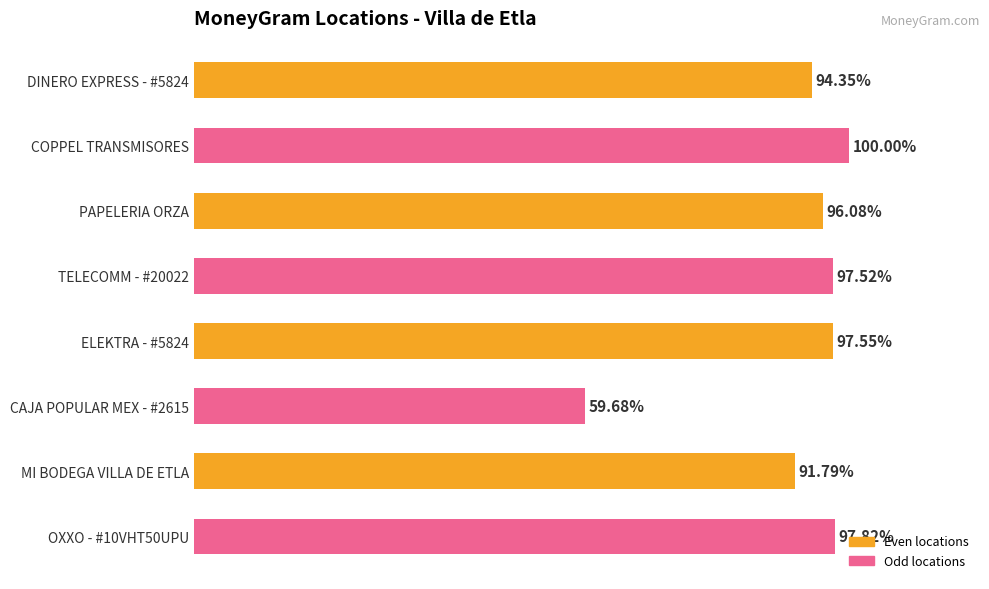

At which category does the chart reach its minimum across all series?

CAJA POPULAR MEX - #2615